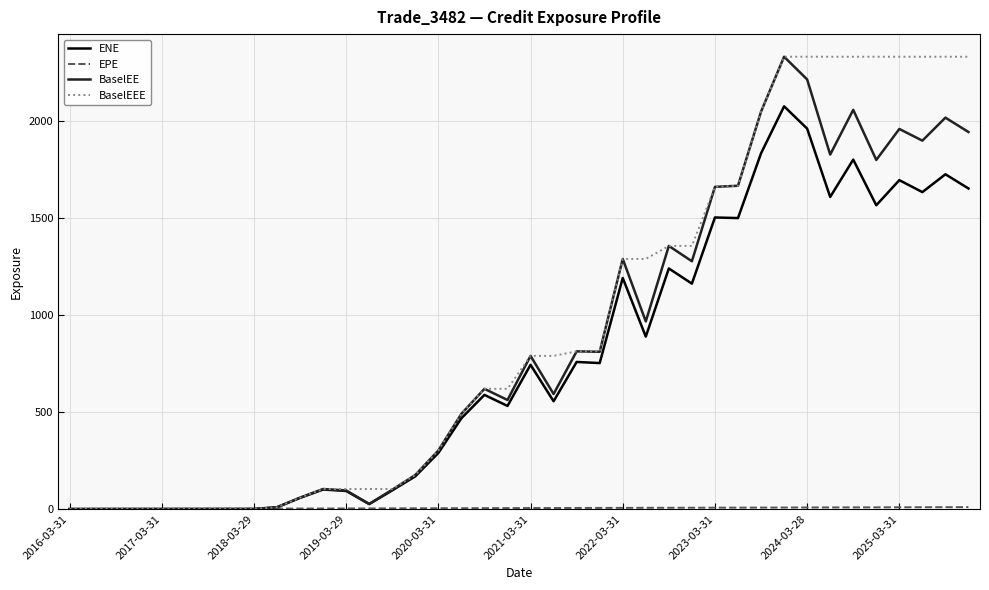

What is the highest value of the BaselEEE series?

2333.4